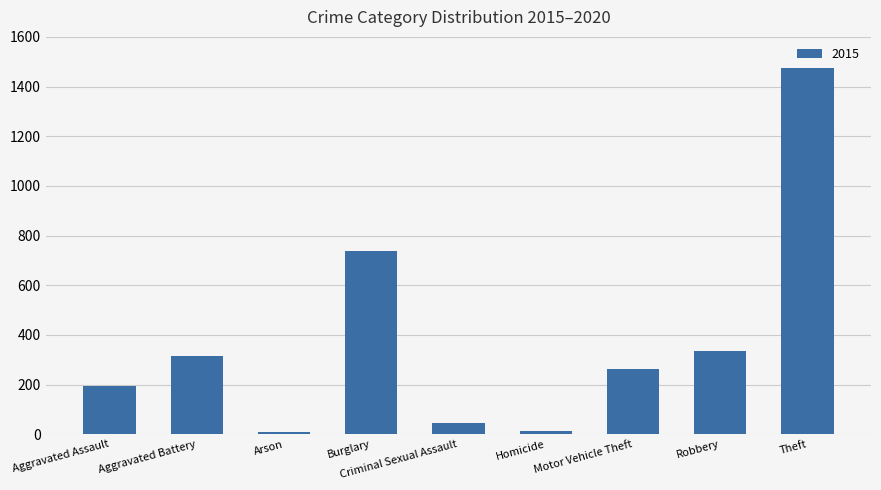

What is the sum of all values?

3392